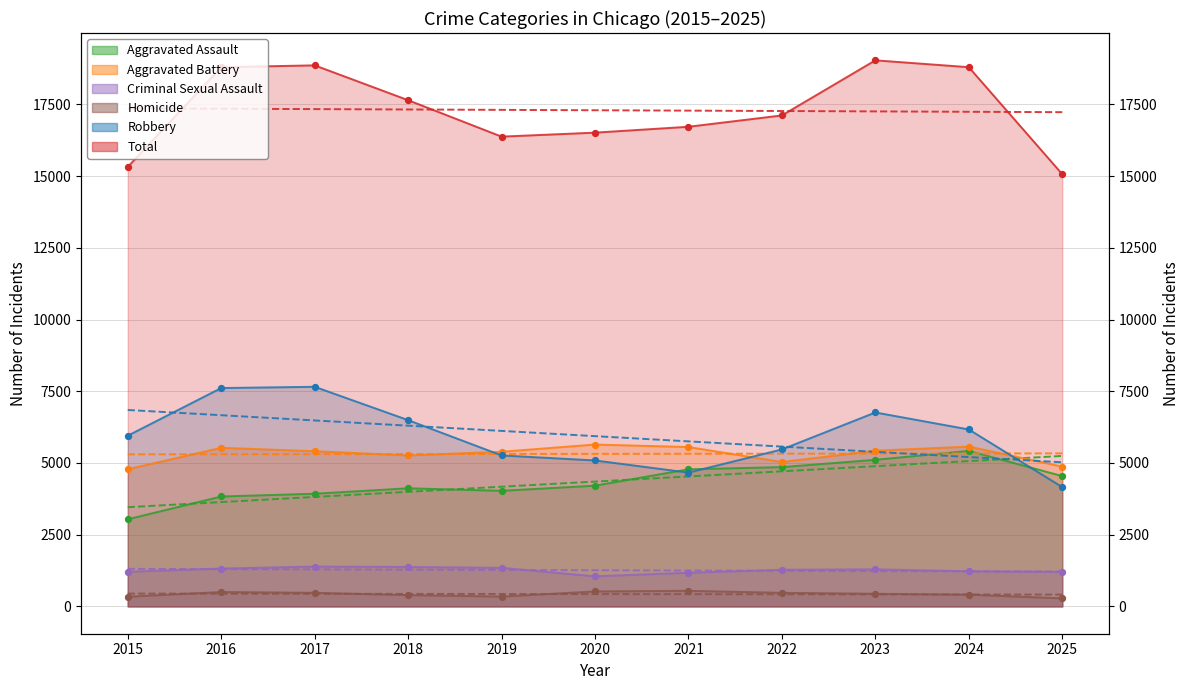

What is the total value across all series at 2018?

35298